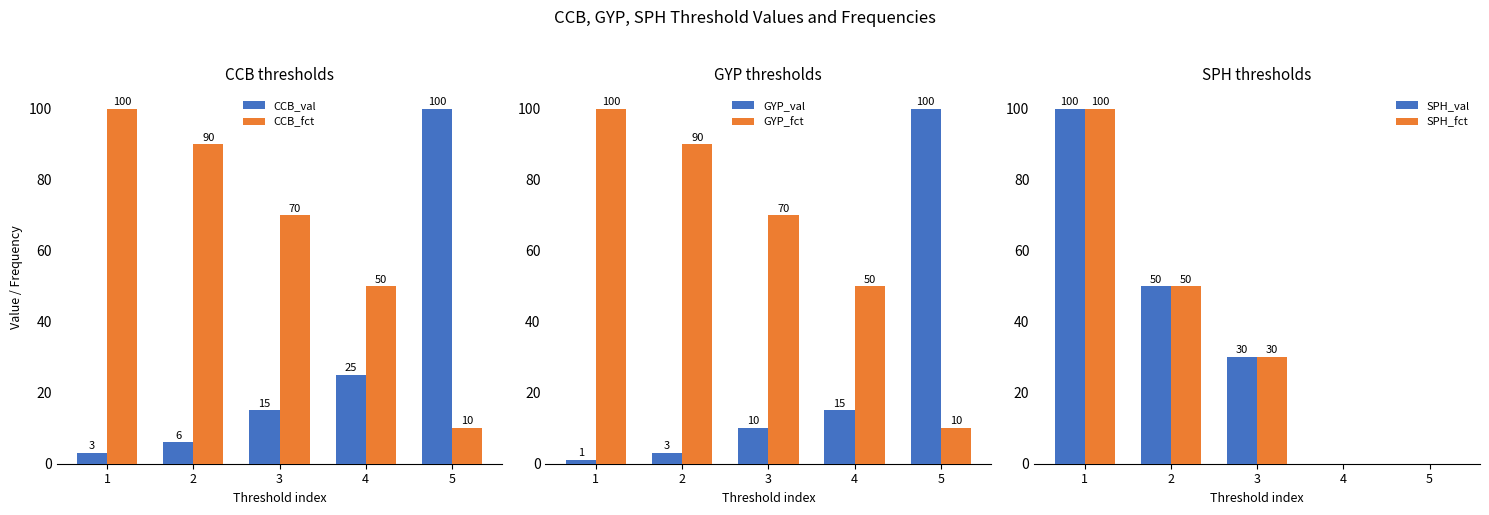

At which category does the chart reach its peak across all series?

5